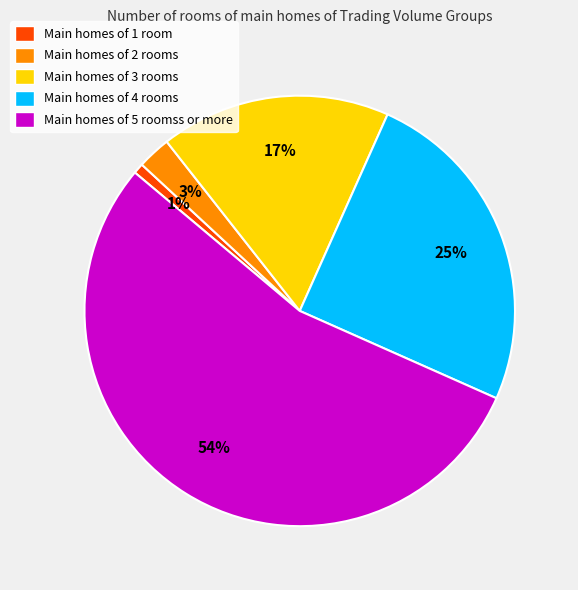

To the nearest percent, what portion does Main homes of 1 room represent?

1%